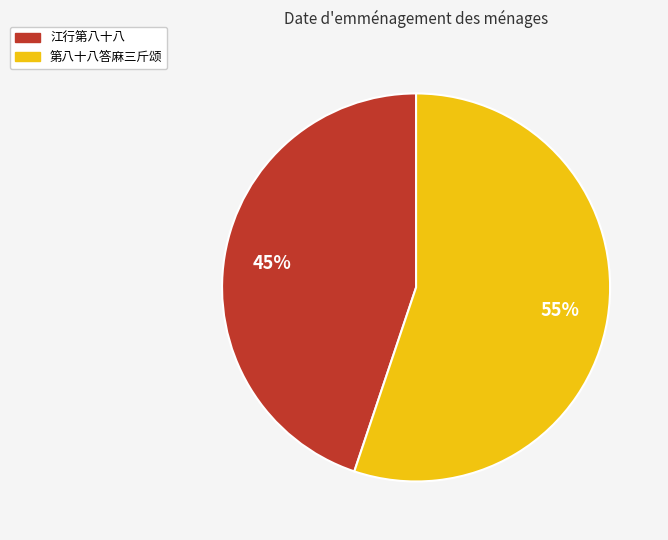

Rank the categories by value from lowest to highest.

江行第八十八, 第八十八答麻三斤颂